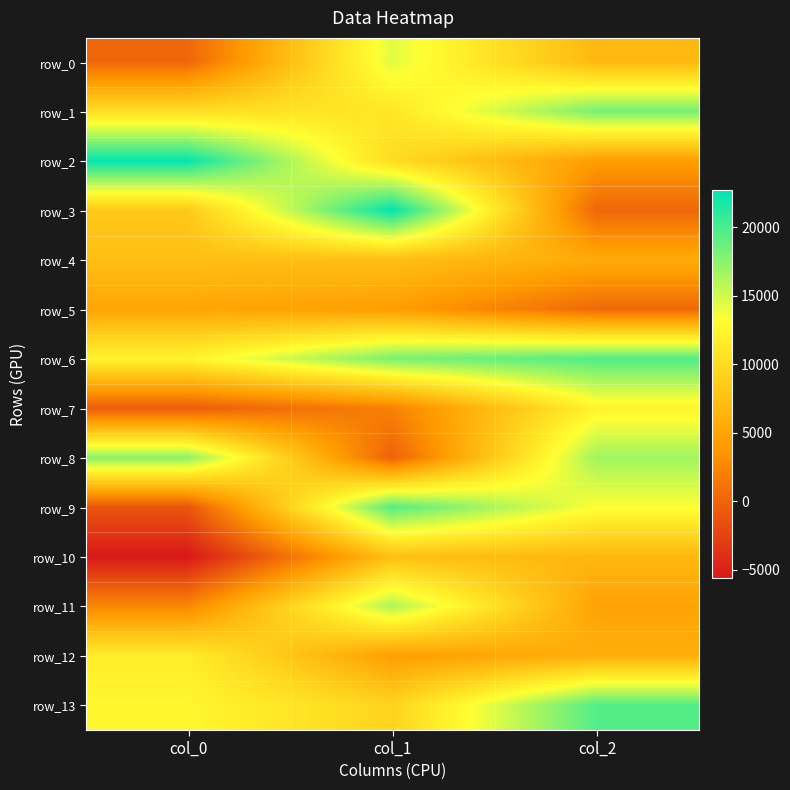

What is the greatest value displayed?

22687.4